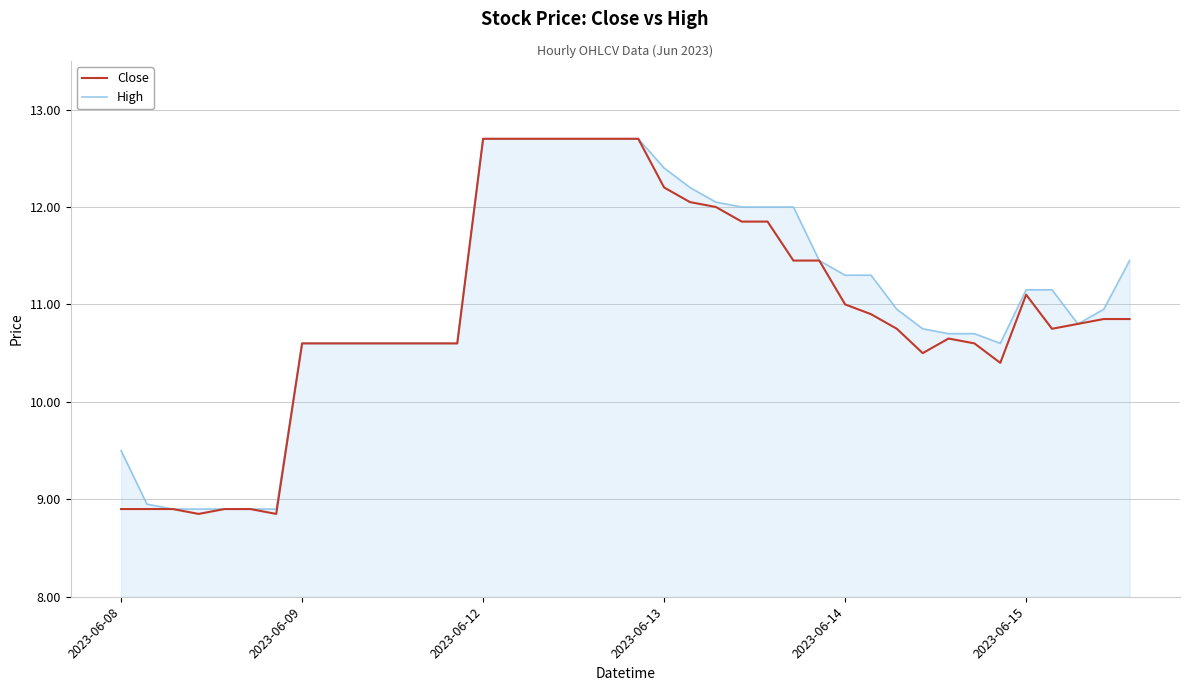

Which series has the largest range (max minus min)?

Close